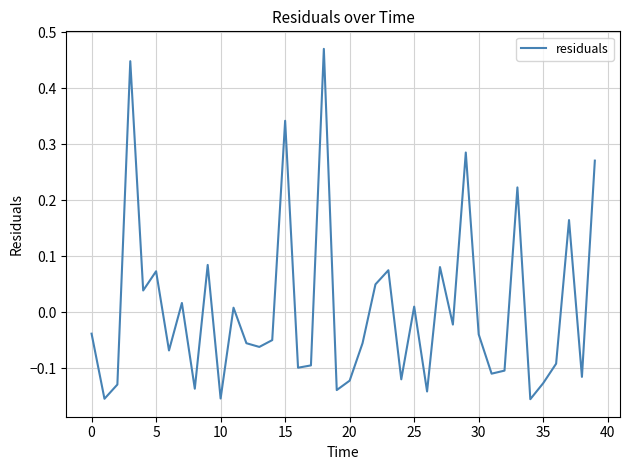

At which category does the chart reach its peak across all series?

18